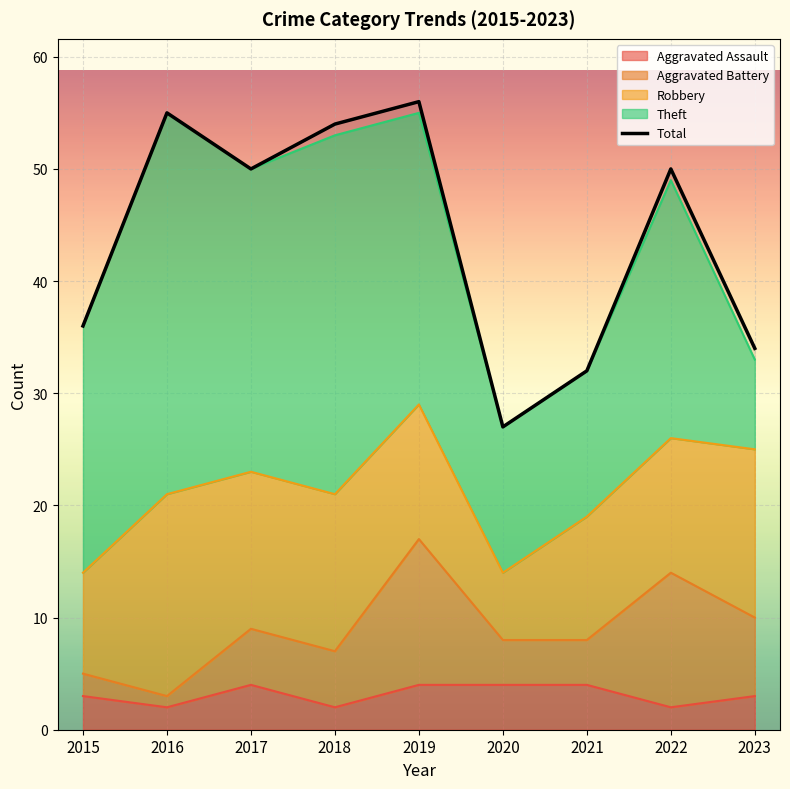

List the labels in order of Aggravated Assault value, largest first.

2017, 2019, 2020, 2021, 2015, 2023, 2016, 2018, 2022